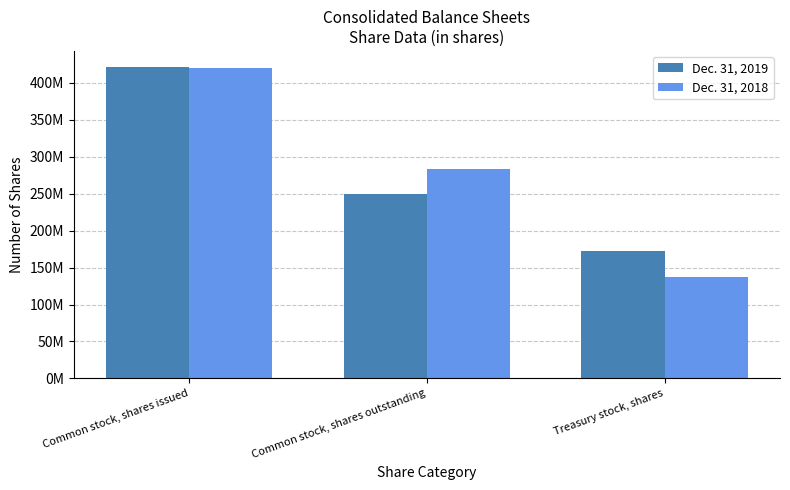

What is the label of the 3rd bar from the right?

Common stock, shares issued